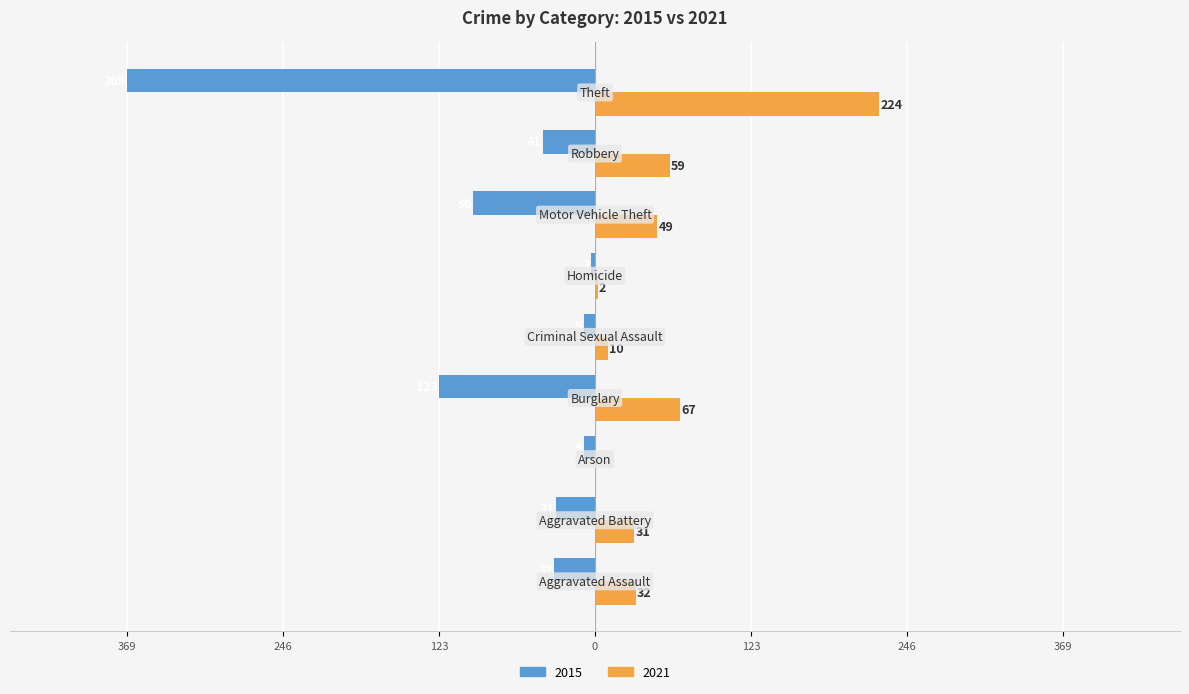

What are all the series names shown in the legend?

2015, 2021